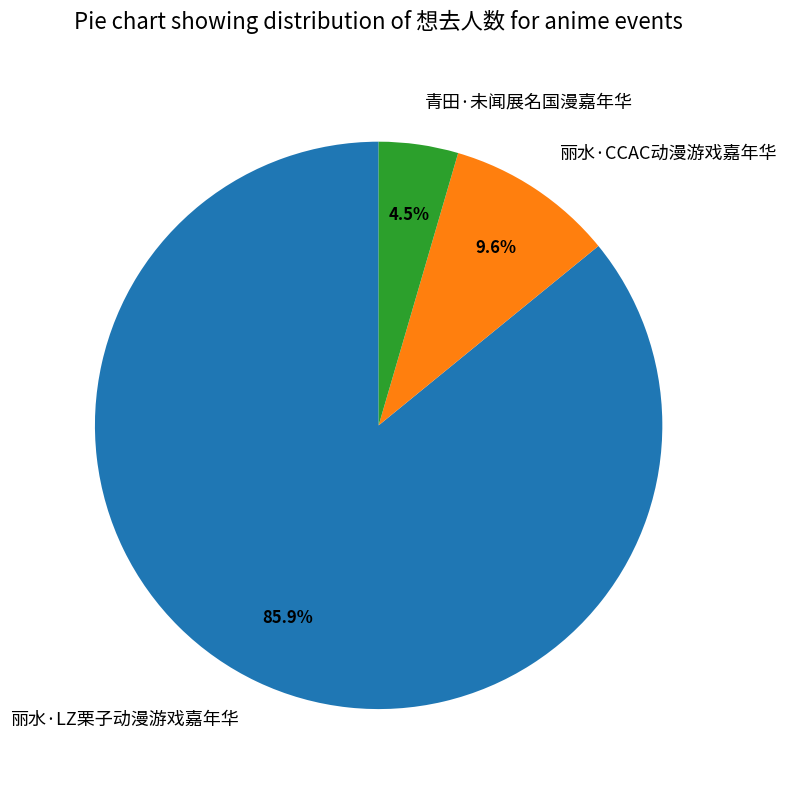

Which slice is the largest?

丽水·LZ栗子动漫游戏嘉年华